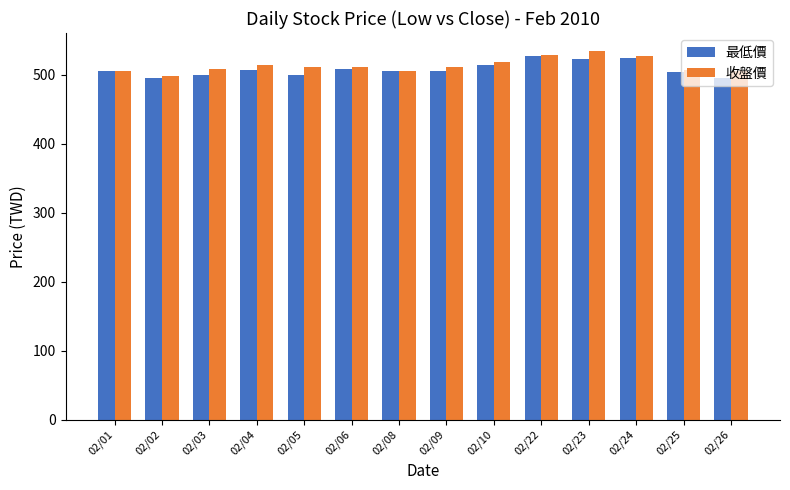

The 最低價 series shows 338 at 02/26. True or false?

False